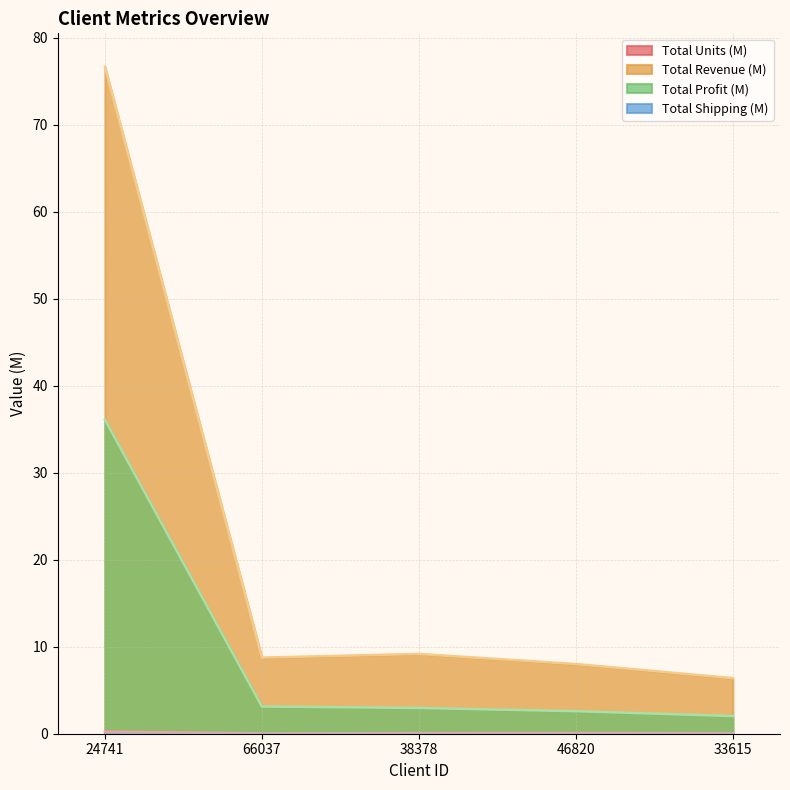

The value of Total Revenue (M) at 38378 is 9.2. True or false?

True